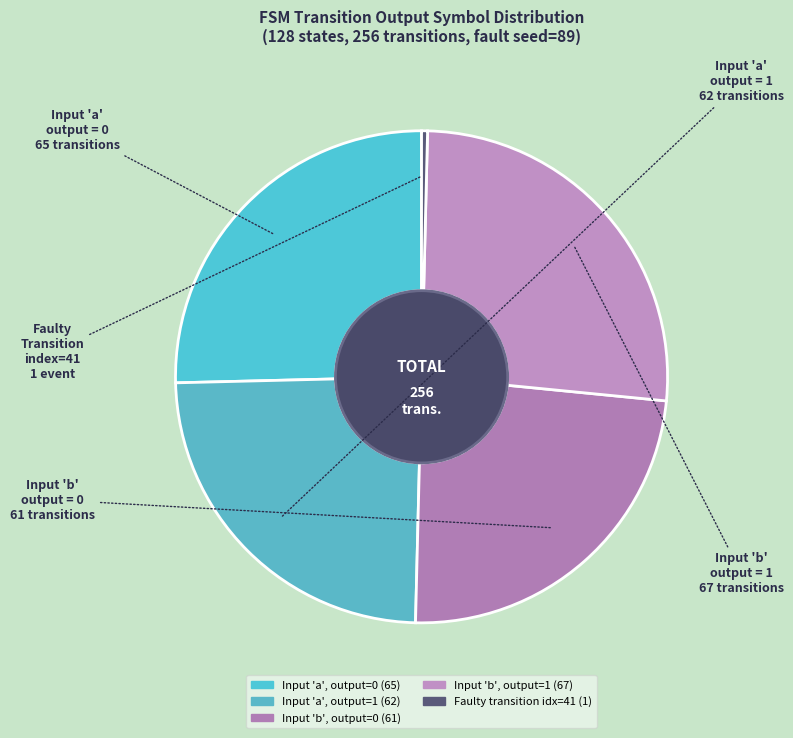

How many segments does this pie chart have?

5